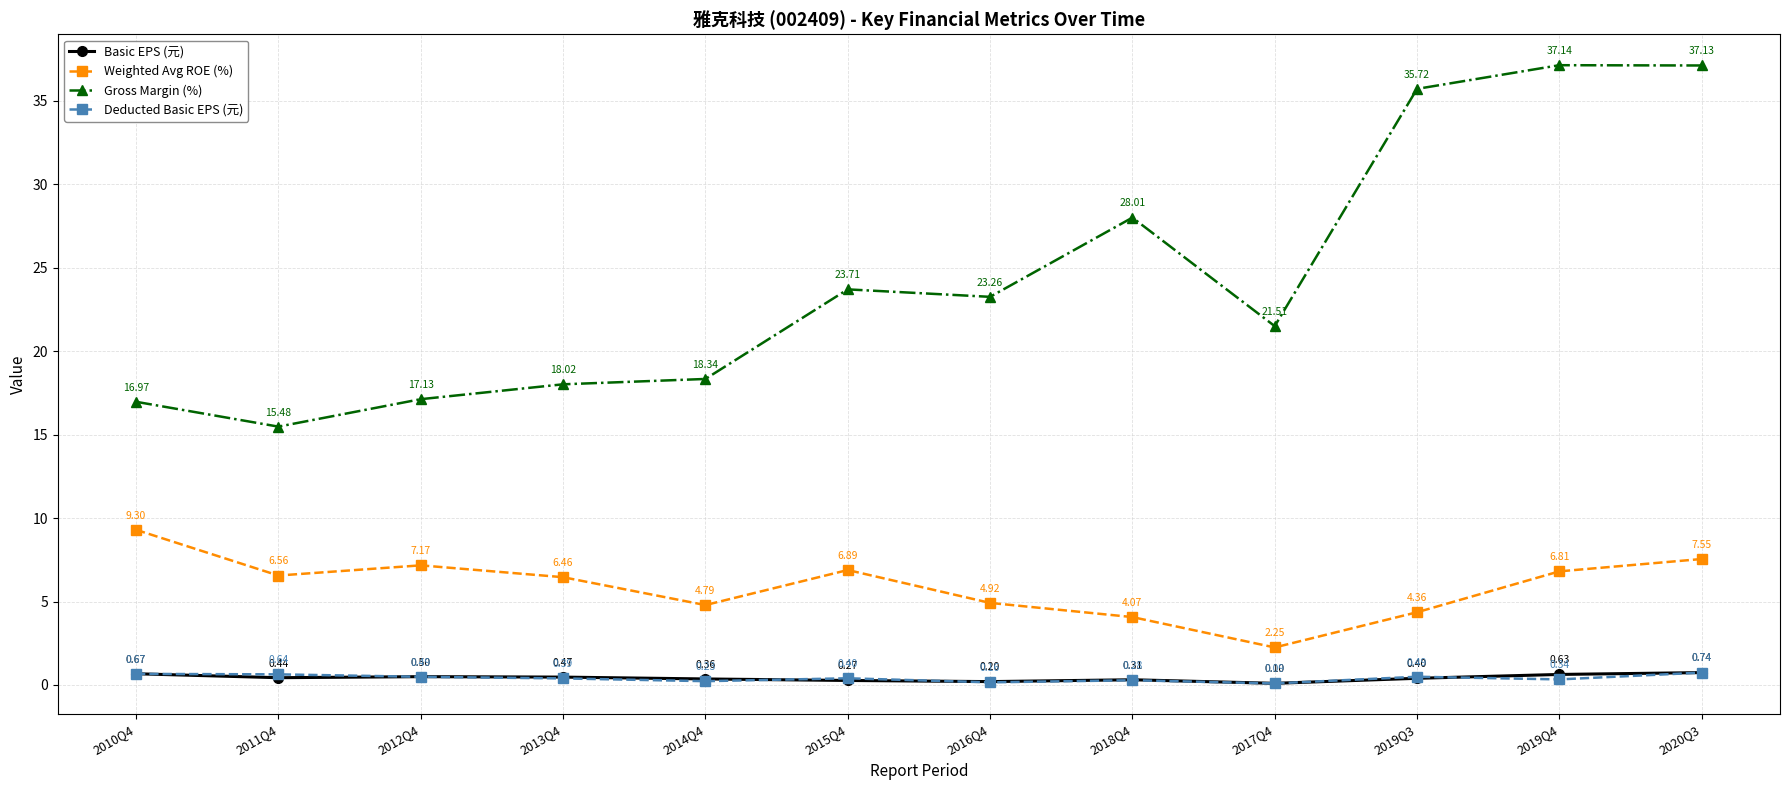

True or false: Deducted Basic EPS (元) and Weighted Avg ROE (%) cross at least once.

False